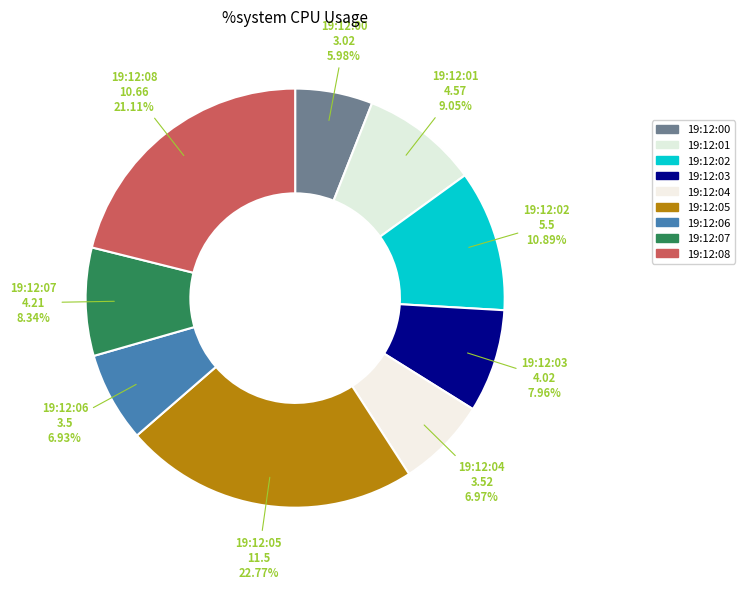

How many segments does this pie chart have?

9